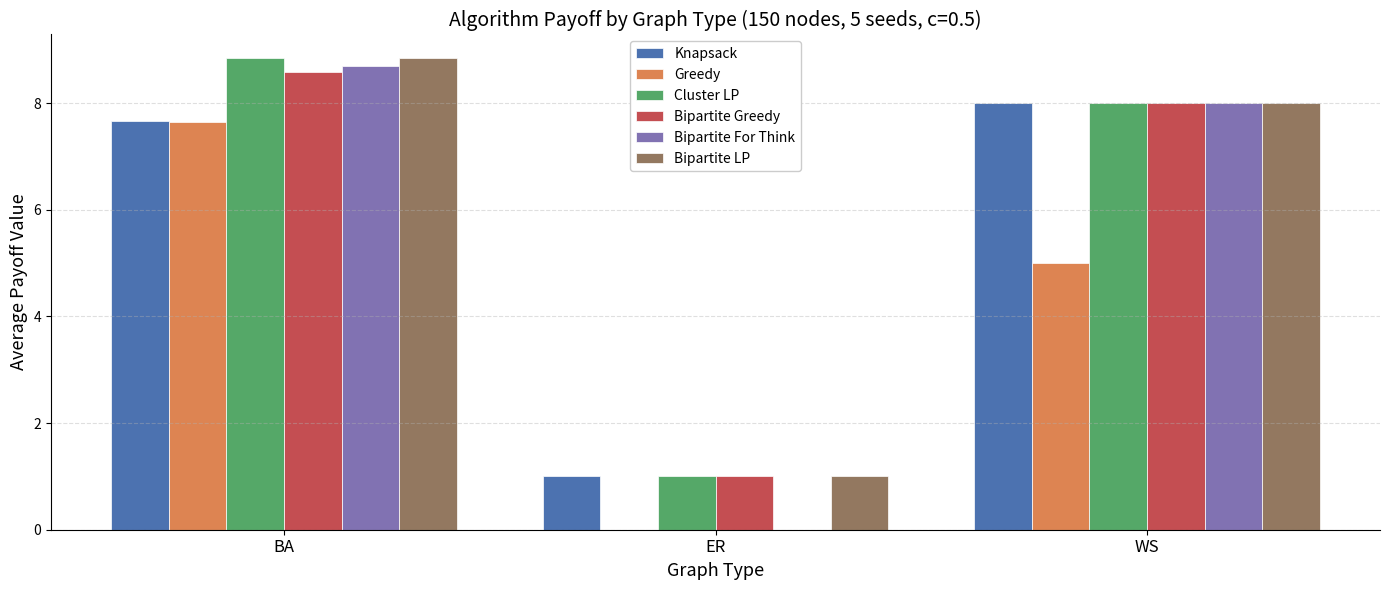

Is the value of Greedy at BA greater than the value of Bipartite For Think at ER?

Yes